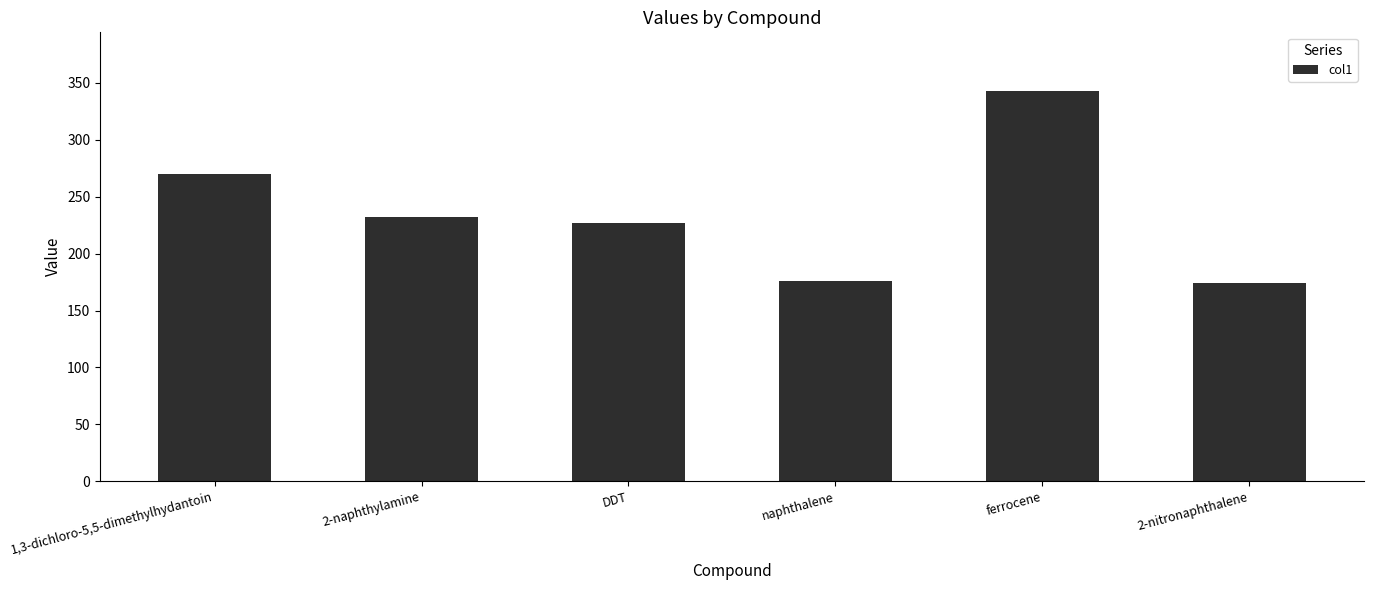

How many bars are there in total?

6